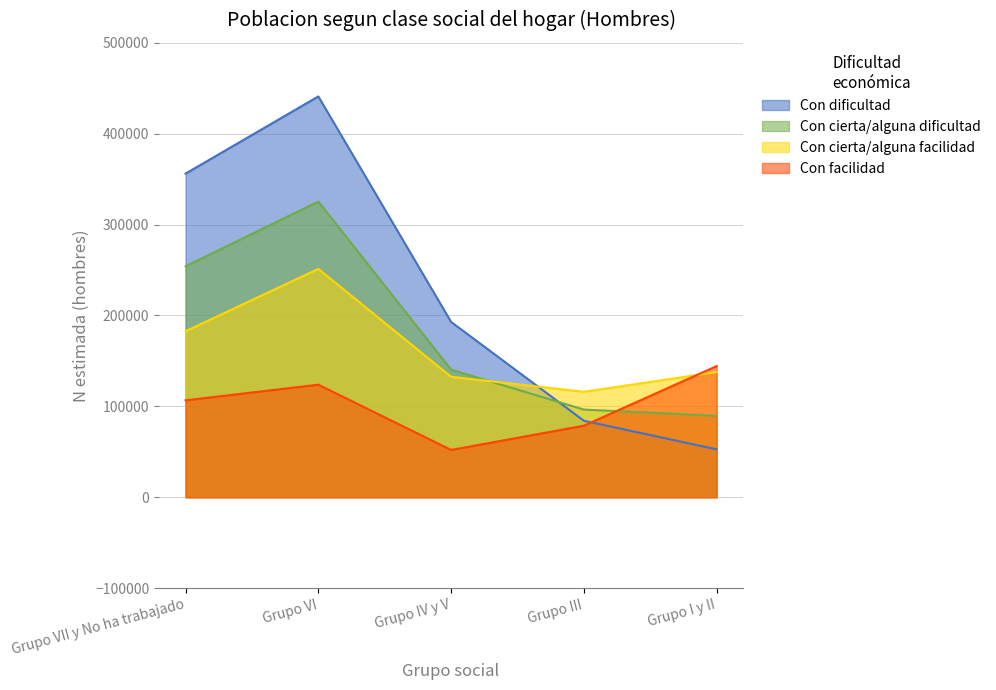

How many series are shown in this chart?

4